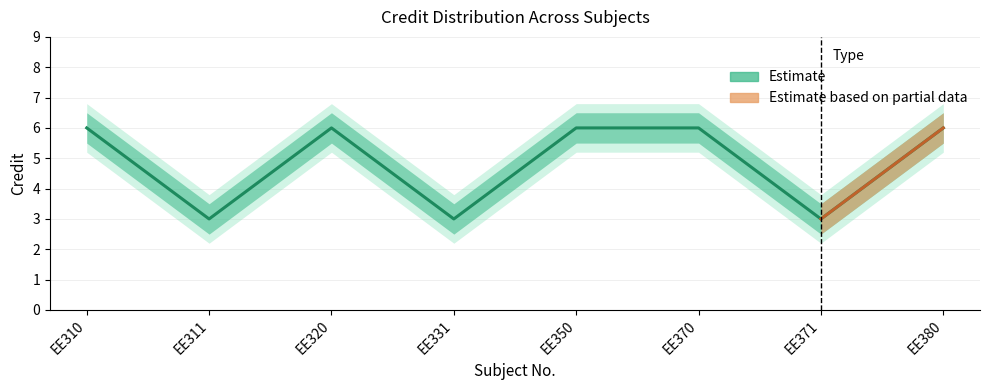

Where is the first local minimum?

EE311